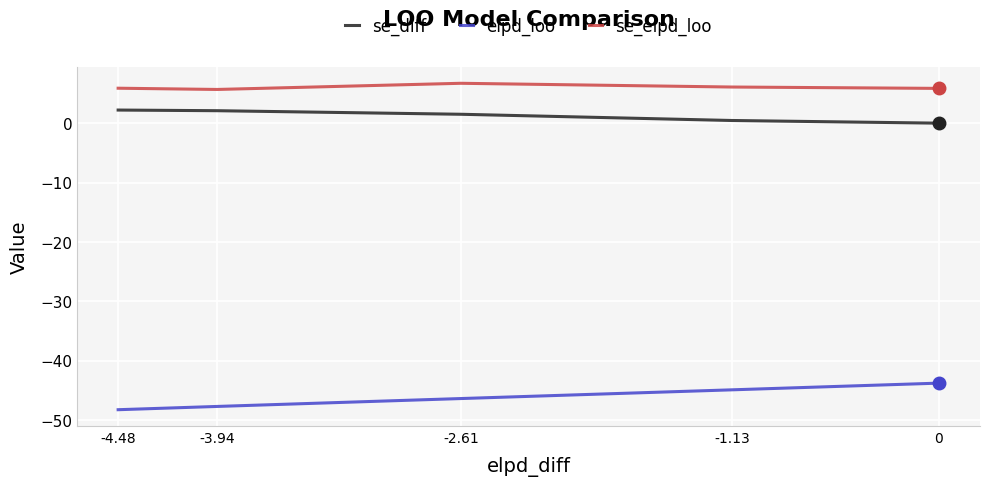

Is it true that elpd_loo equals -43.8 at 0?

True